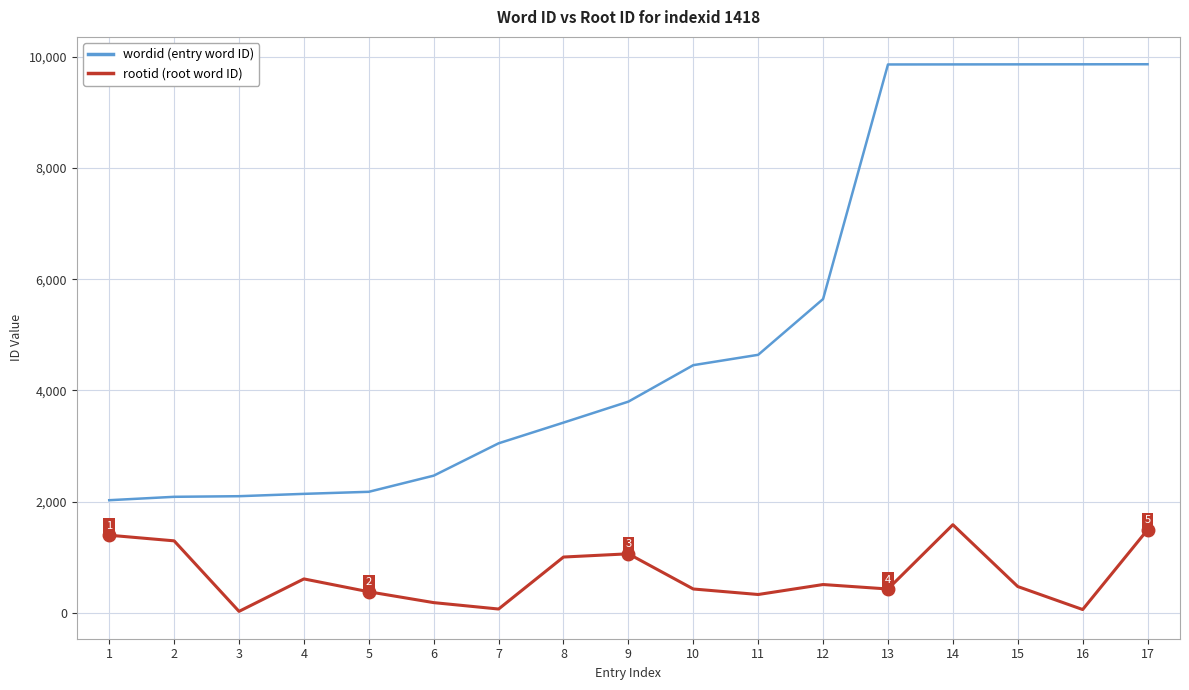

What is the greatest value displayed?

9861